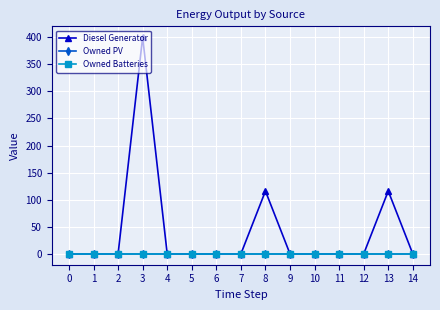

True or false: Owned PV has a value of 0 at 12.

True